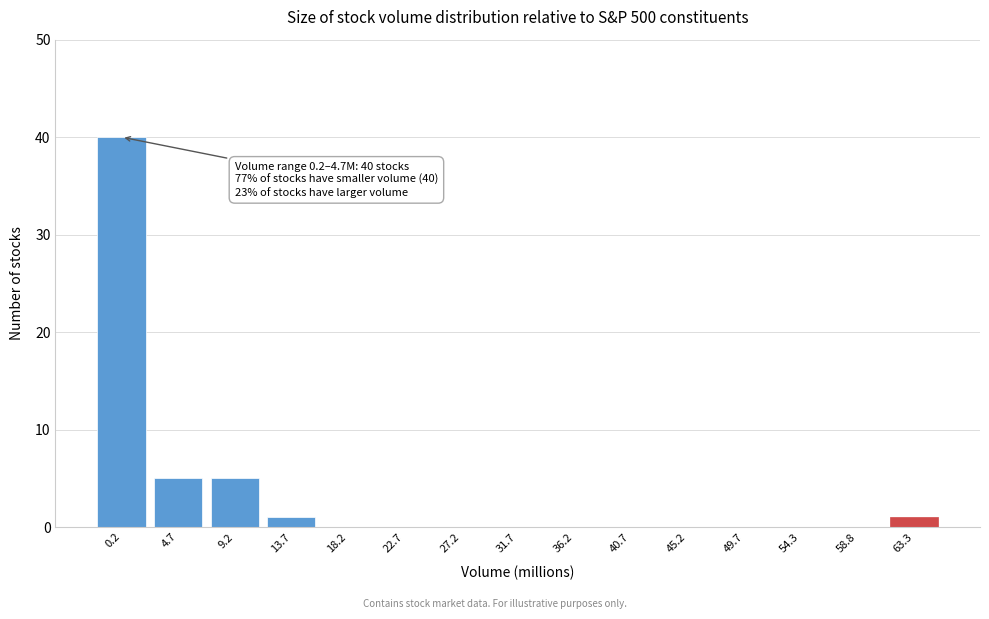

Reading left to right, transcribe all the data shown in this chart.

0.2=40	4.7=5	9.2=5	13.7=1	18.2=0	22.7=0	27.2=0	31.7=0	36.2=0	40.7=0	45.2=0	49.7=0	54.3=0	58.8=0	63.3=1